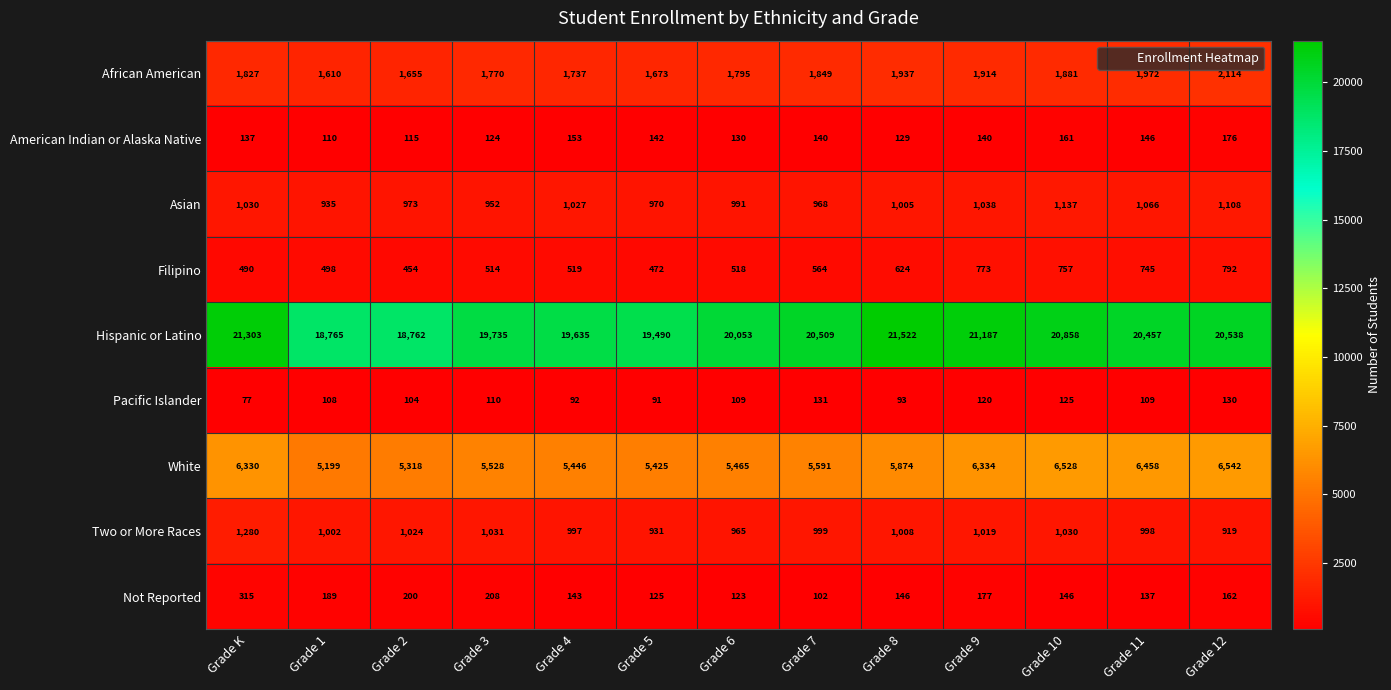

What is the sum of all Filipino values?

7720